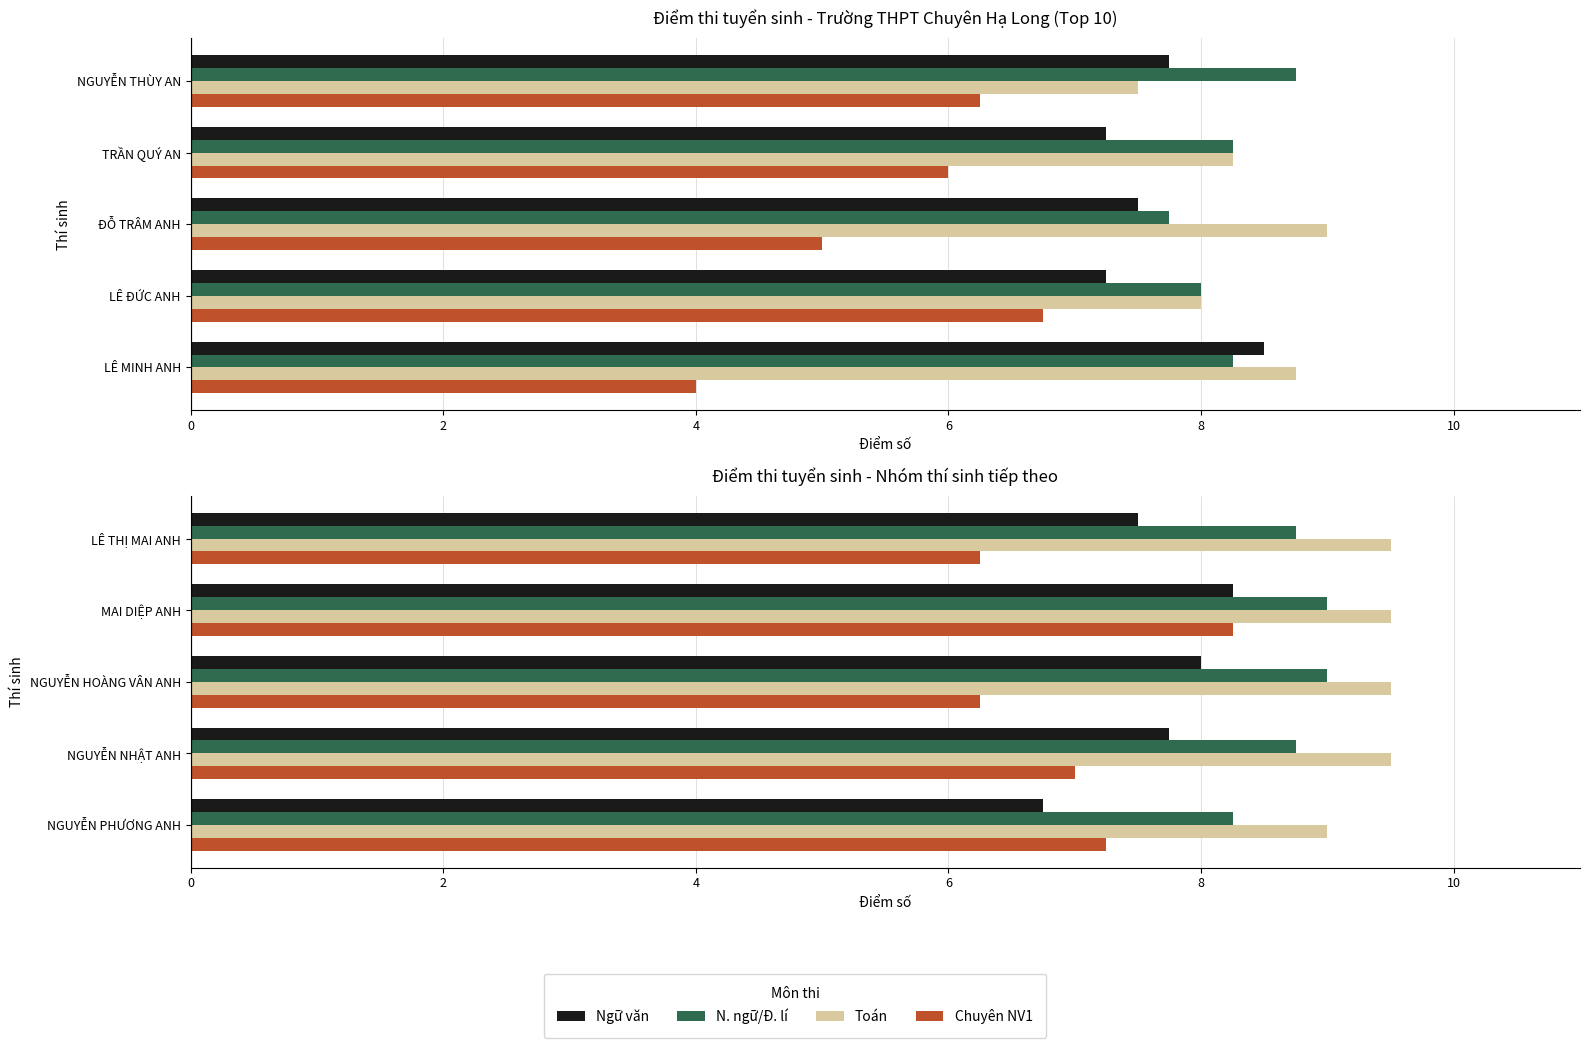

Between NGUYỄN HOÀNG VÂN ANH and LÊ THỊ MAI ANH, which is larger?

NGUYỄN HOÀNG VÂN ANH